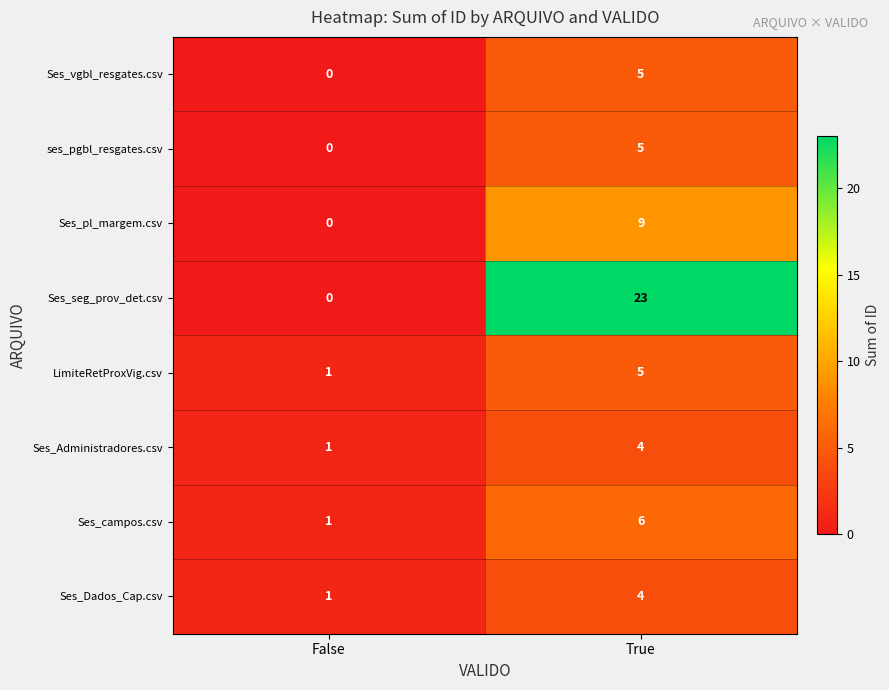

True or false: Ses_campos.csv has a value of 0 at False.

False